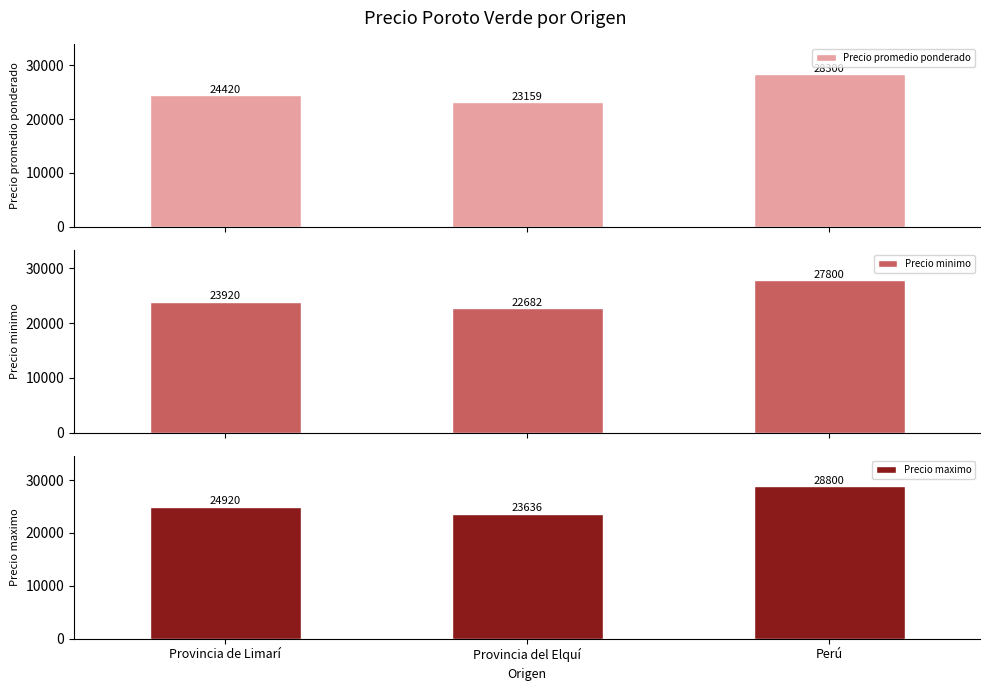

What is the smallest value displayed?

22682